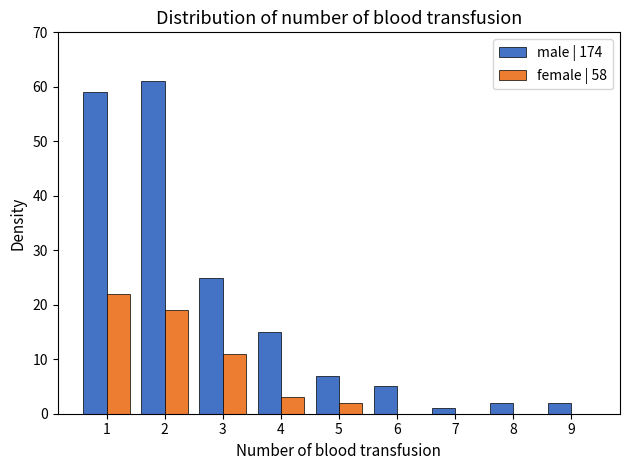

Reading left to right, list all the values displayed in this chart.

male | 174: 1=59	2=61	3=25	4=15	5=7	6=5	7=1	8=2	9=2
female | 58: 1=22	2=19	3=11	4=3	5=2	6=0	7=0	8=0	9=0